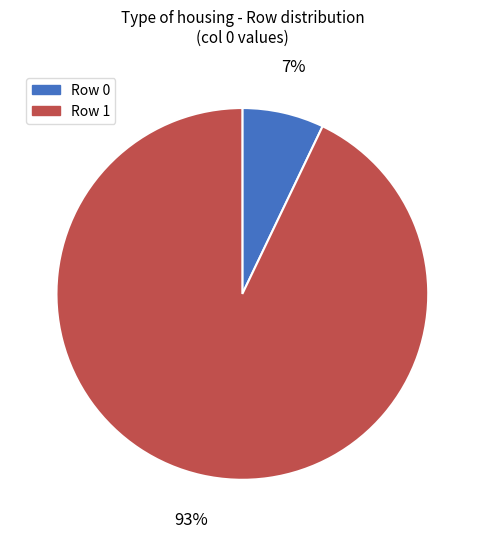

How many segments does this pie chart have?

2